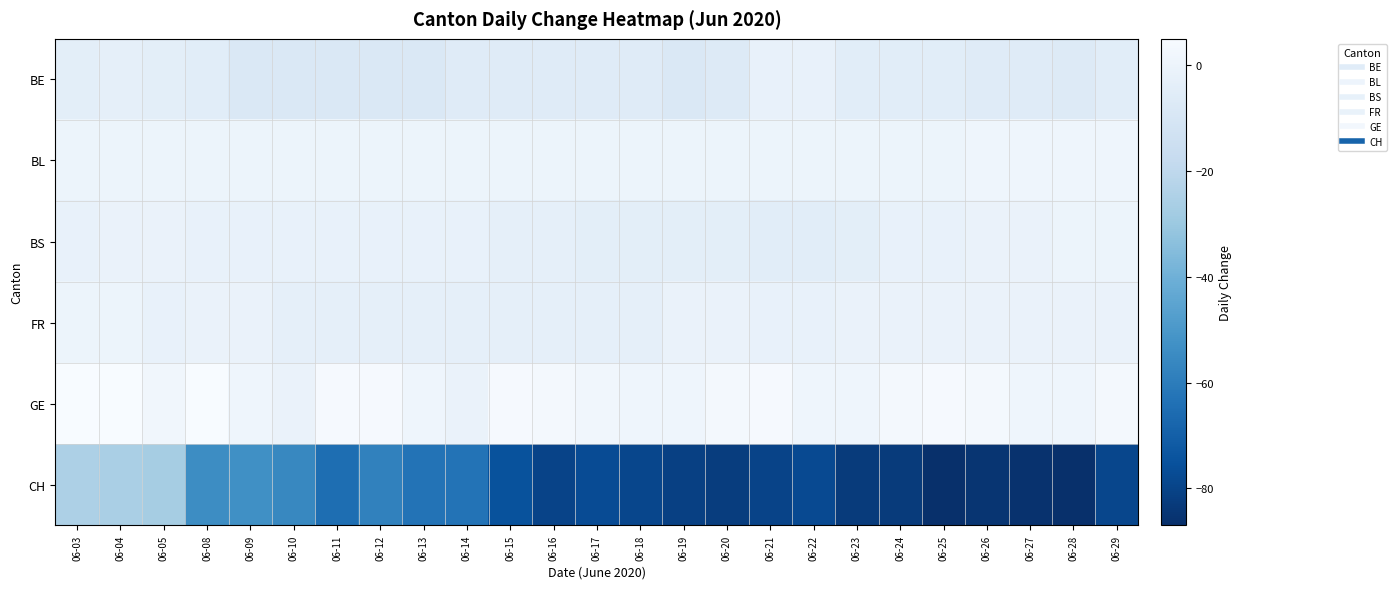

Which has a higher value, 06-09 or 06-23?

06-23